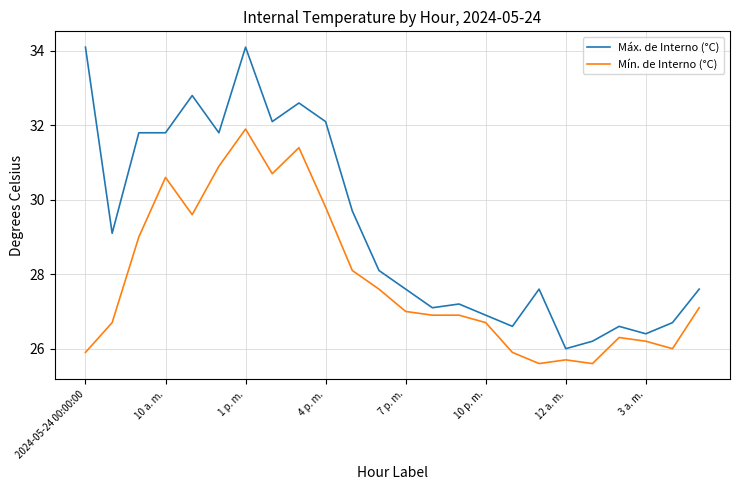

Which series has the largest total across all categories?

Máx. de Interno (°C)